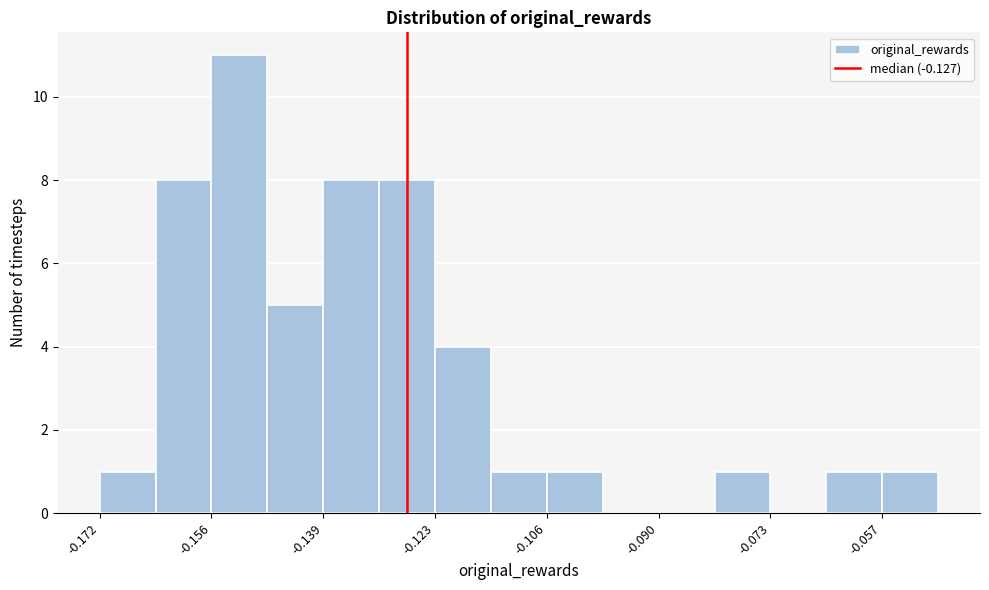

Reading left to right, list every bar in this chart as the range it spans on the x-axis followed by its height. Neither the bar edges nor the heights are printed on the chart, so give them approximately, as read against the axes.

-0.172 to -0.164: 1
-0.164 to -0.156: 8
-0.156 to -0.148: 11
-0.148 to -0.140: 5
-0.140 to -0.132: 8
-0.132 to -0.122: 8
-0.122 to -0.114: 4
-0.114 to -0.106: 1
-0.106 to -0.098: 1
-0.098 to -0.090: 0
-0.090 to -0.082: 0
-0.082 to -0.074: 1
-0.074 to -0.066: 0
-0.066 to -0.056: 1
-0.056 to -0.048: 1